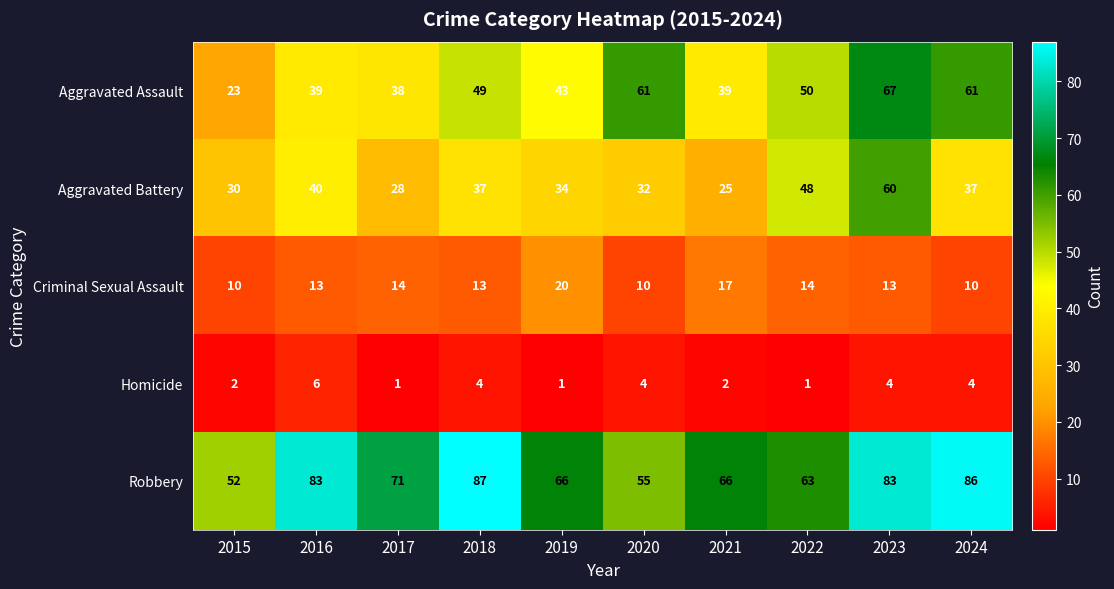

At which label is Aggravated Battery closest to 42?

2016